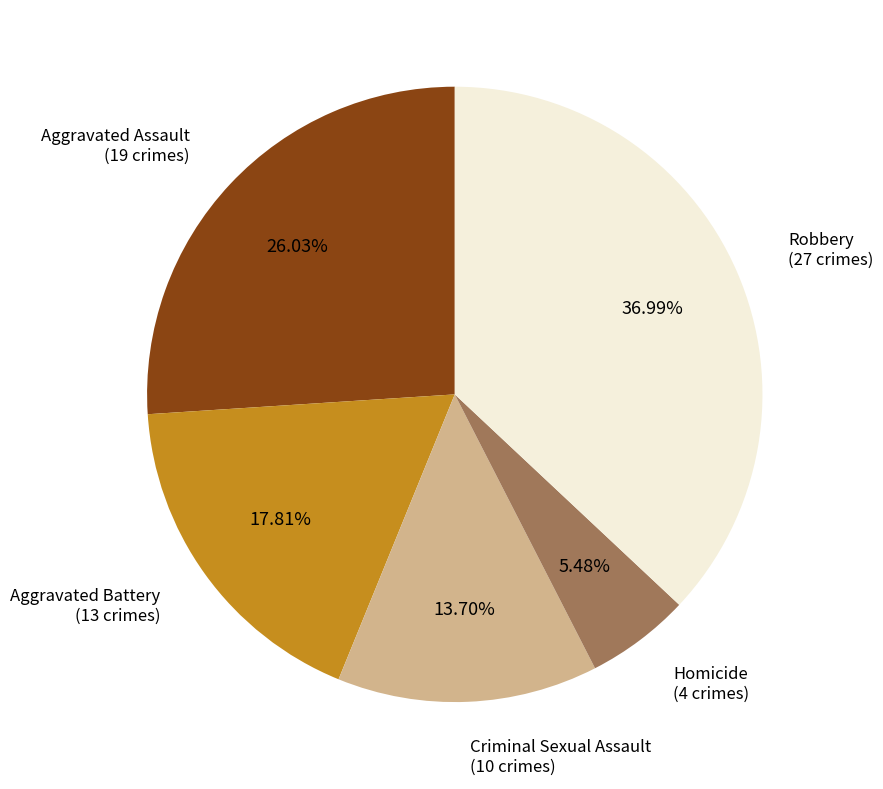

What portion of the pie excludes Criminal Sexual Assault?

86.3%